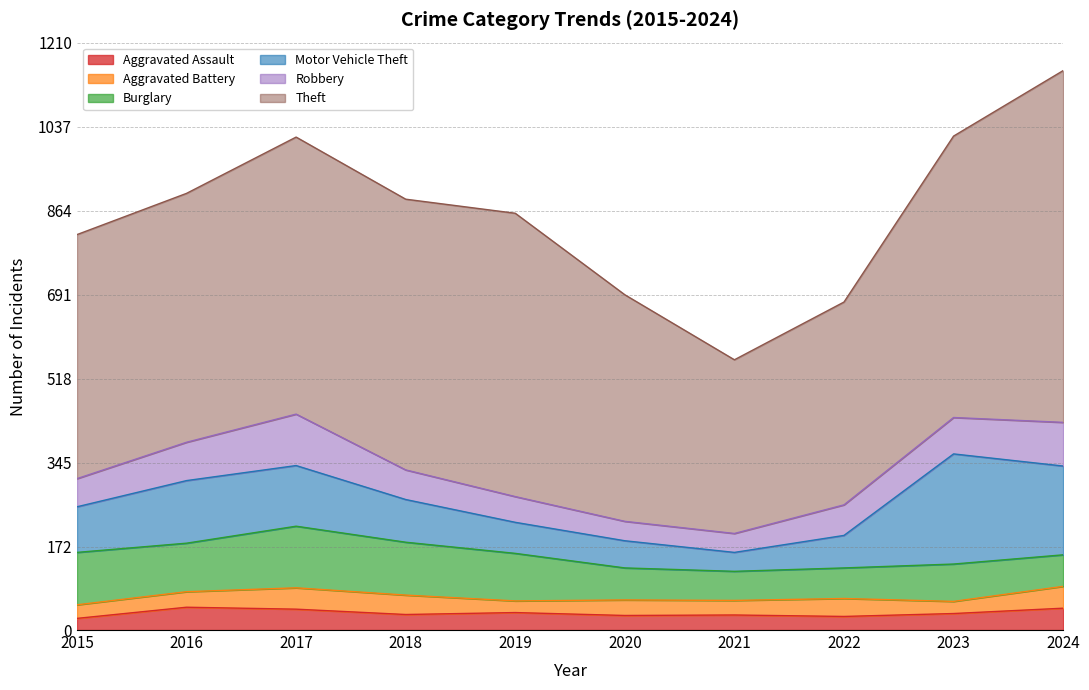

True or false: Aggravated Assault has a value of 46 at 2023.

False